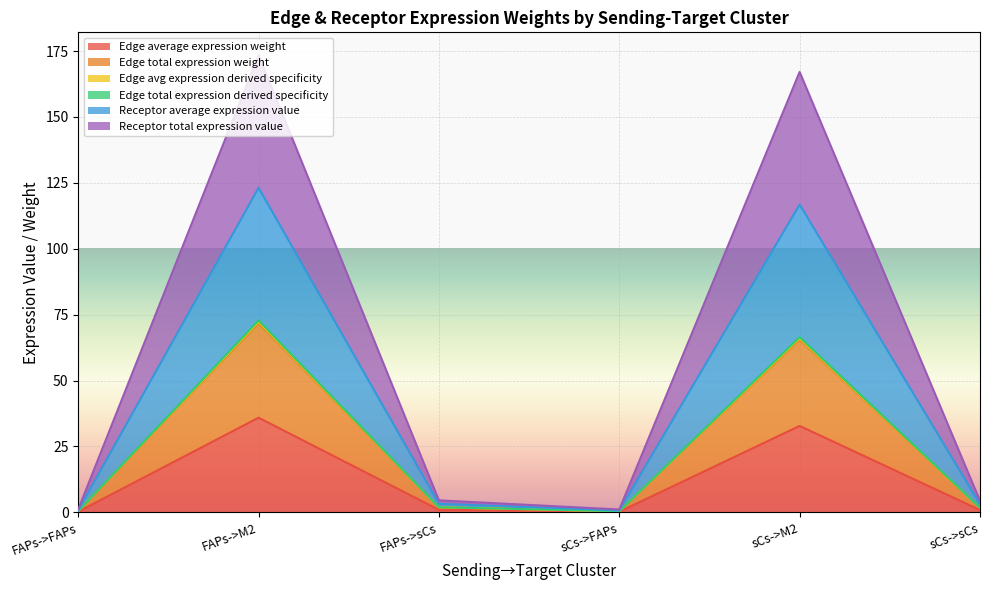

What is the sum of the Edge total expression derived specificity values at FAPs->sCs and sCs->FAPs?

2.3